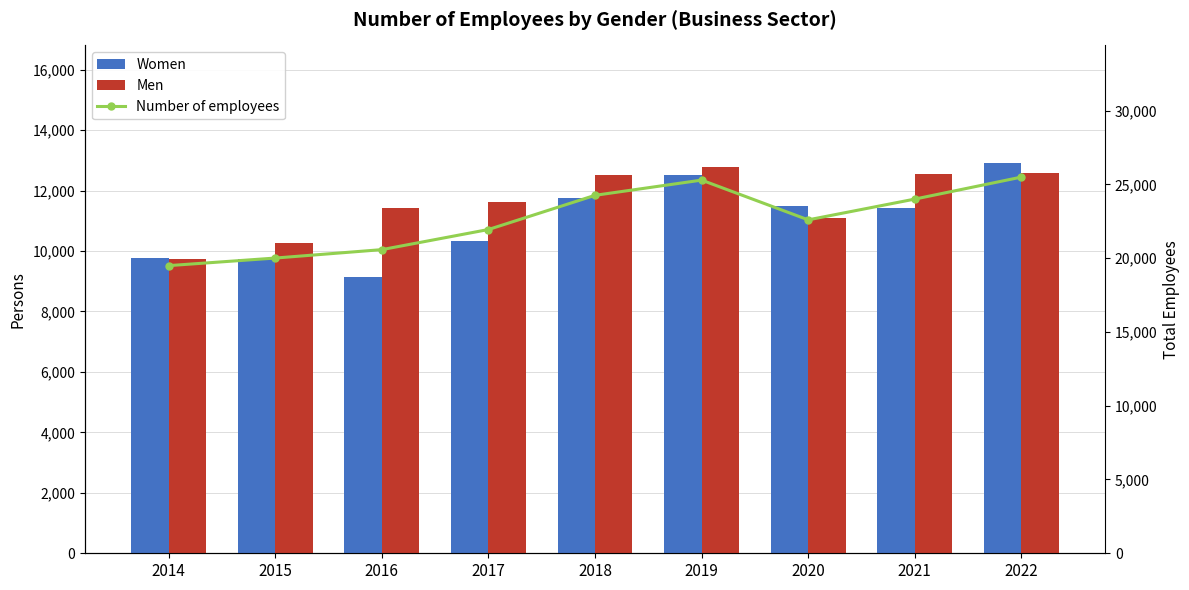

Which category has the lowest value across all series?

2016